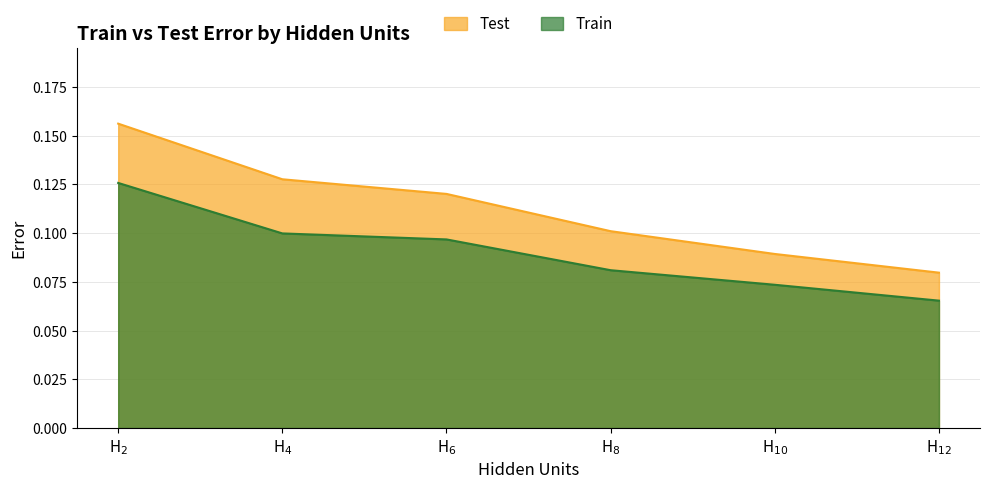

Reading left to right, transcribe all the data shown in this chart.

Train: H$_{2}$=0.1	H$_{4}$=0.1	H$_{6}$=0.1	H$_{8}$=0.1	H$_{10}$=0.1	H$_{12}$=0.1
Test: H$_{2}$=0.2	H$_{4}$=0.1	H$_{6}$=0.1	H$_{8}$=0.1	H$_{10}$=0.1	H$_{12}$=0.1